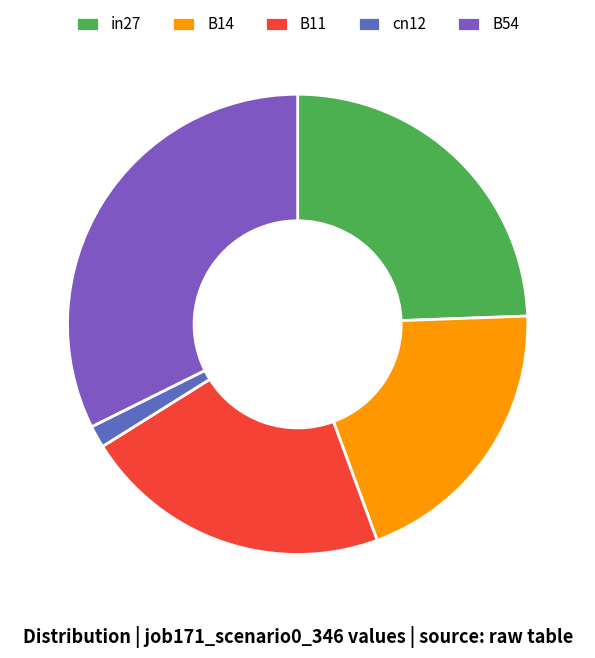

Combined, what portion of the pie is B14 and B11?

41.7%